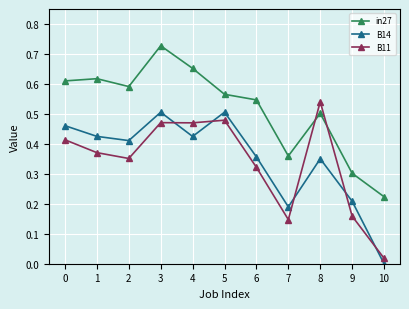

Where is in27 nearest to the value 0?

10